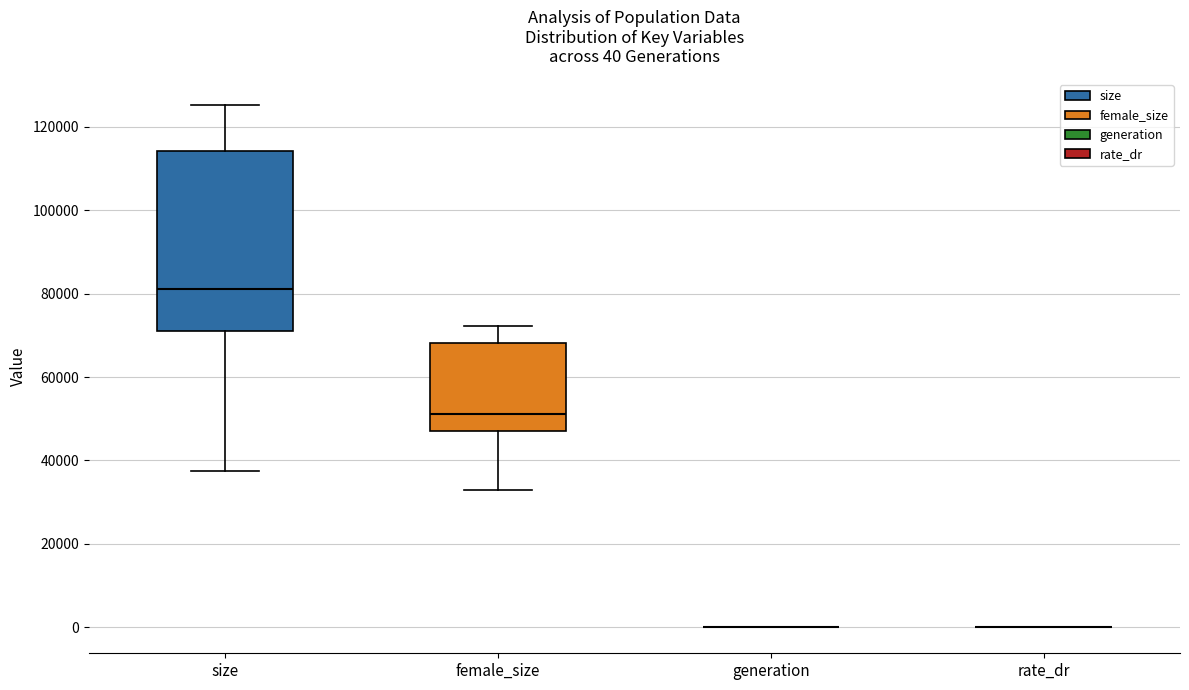

Which box is the tallest, from its lower edge to its upper edge?

size